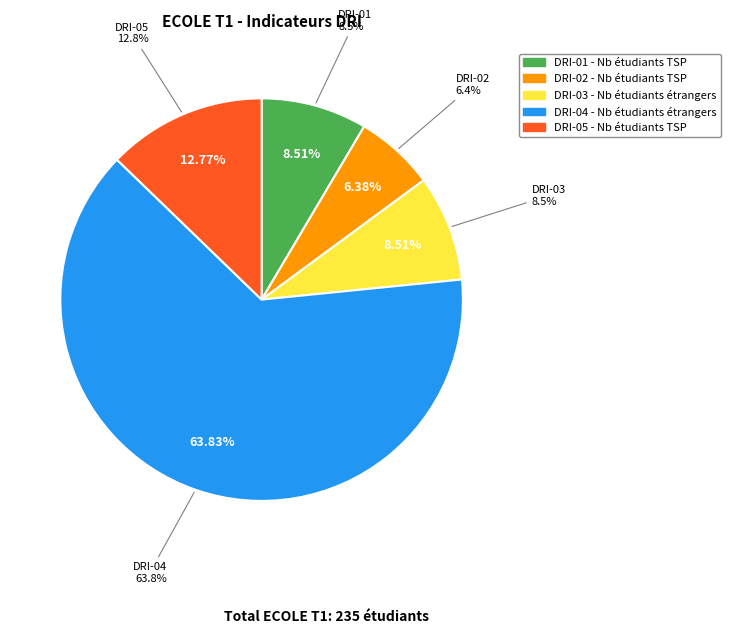

Is DRI-03 the majority of the pie?

No